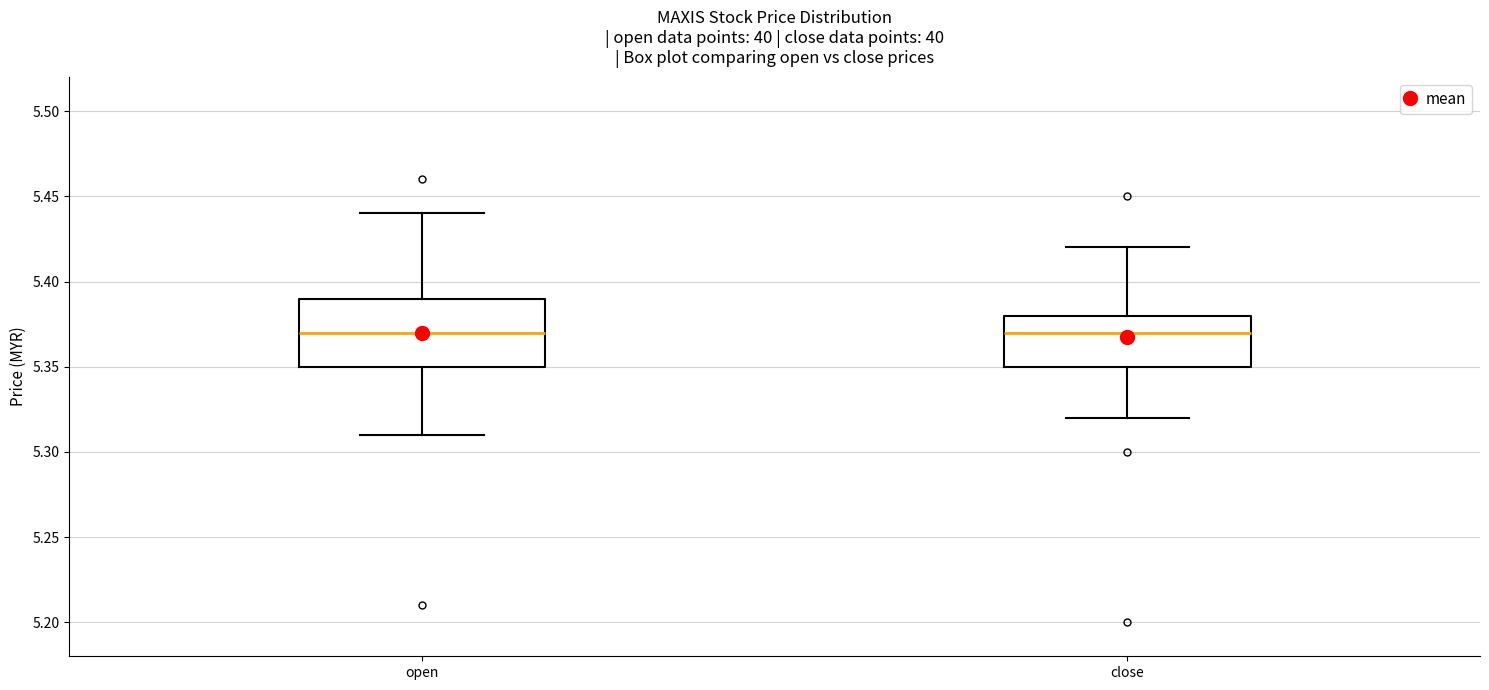

Where does the upper whisker of the box for open end on the y-axis? The values are not printed on the chart, so give them approximately, as read against the axis.

5.44